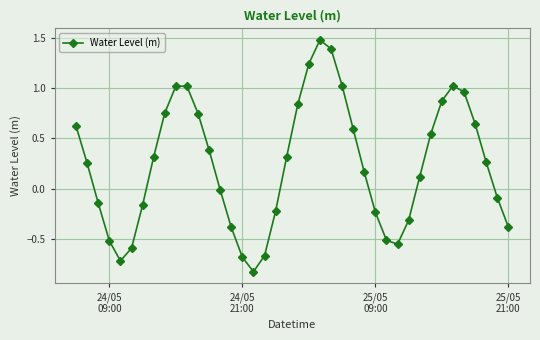

What is the greatest value displayed?

1.5